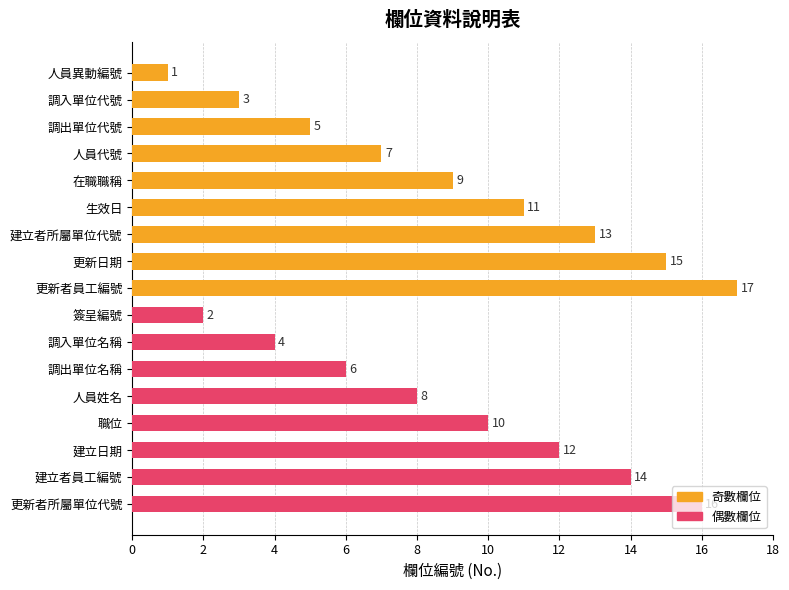

What is the sum of all values?

153